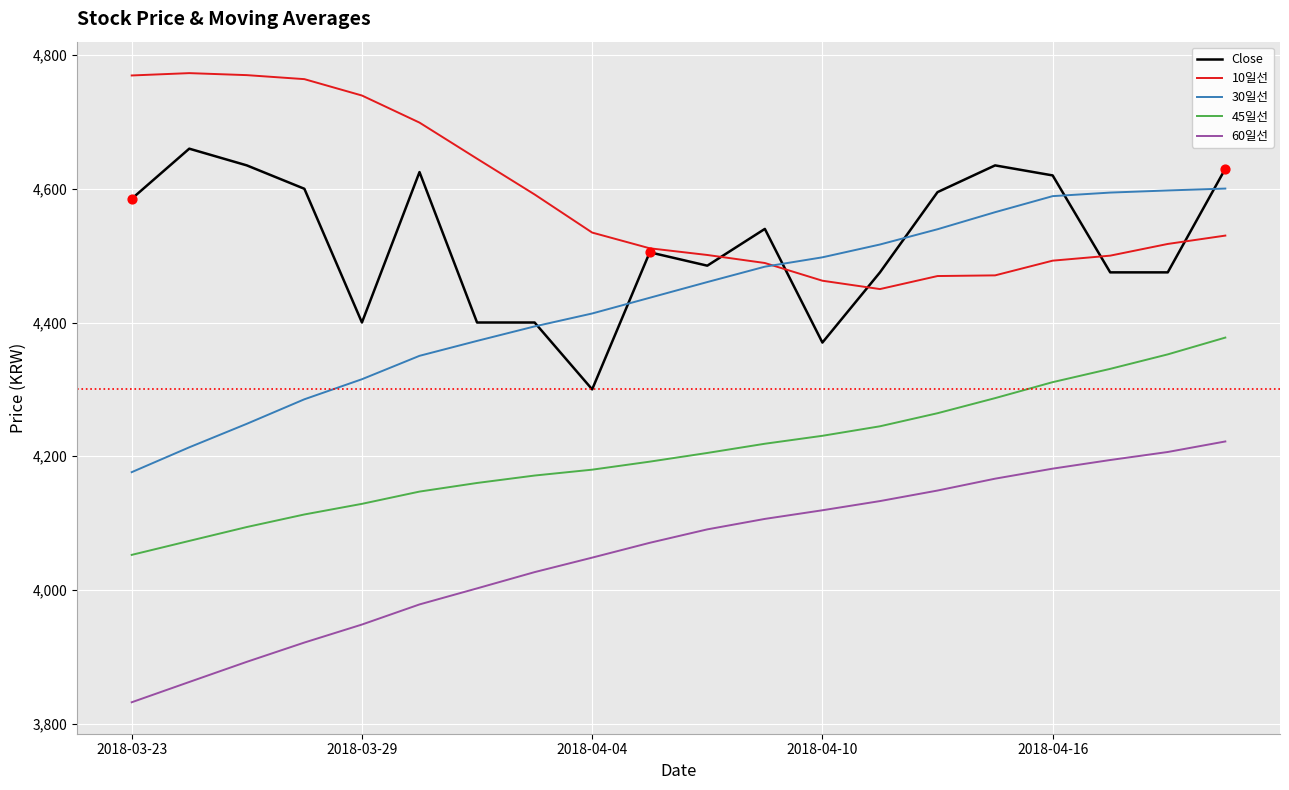

Which series has the largest total across all categories?

10일선